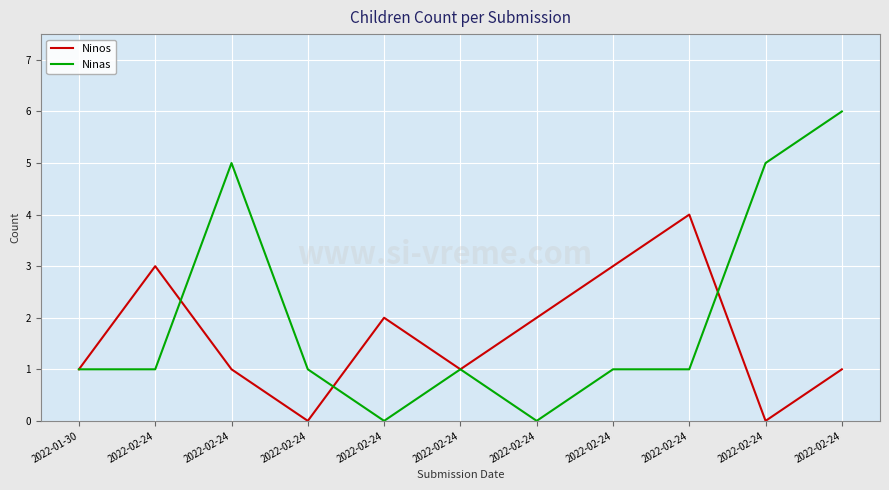

In Ninas, how many points are higher than both neighbors (excluding endpoints)?

2